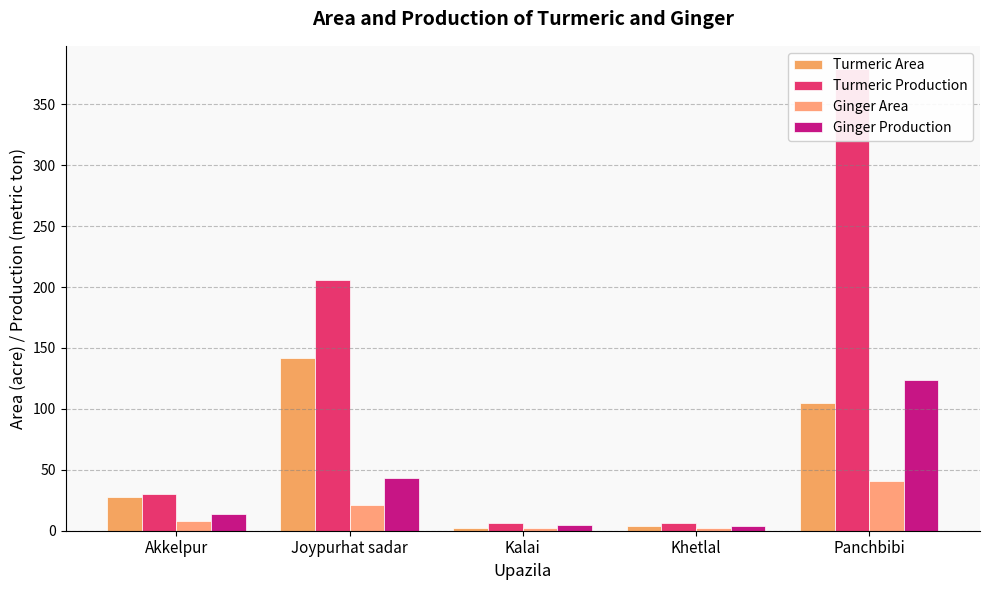

What is the value of the Ginger Production bar at the 2nd from the left?

43